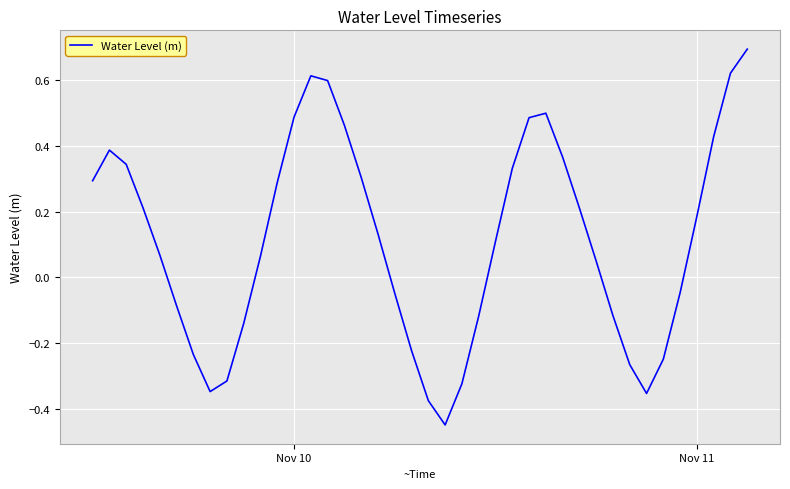

What is the difference between the maximum and minimum values?

1.1